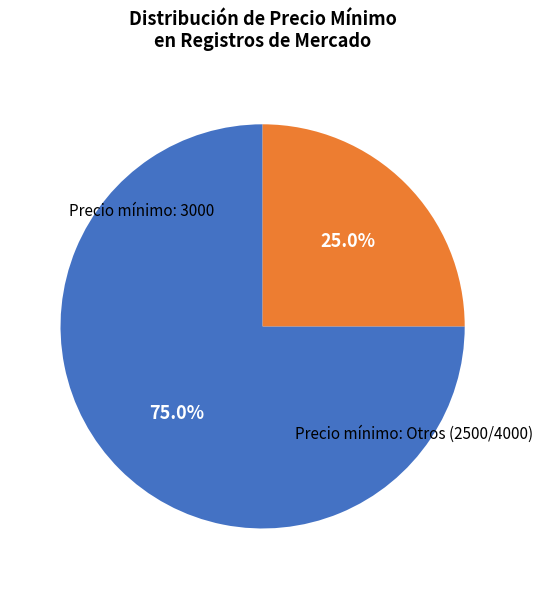

Is there any slice that represents more than half of the pie?

Yes